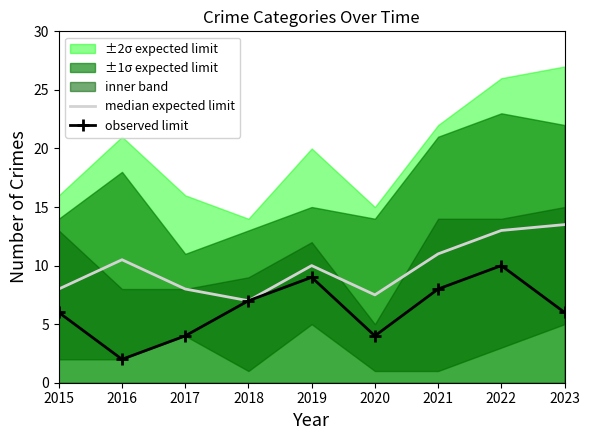

What is the total value across all series at 2019?

19.0